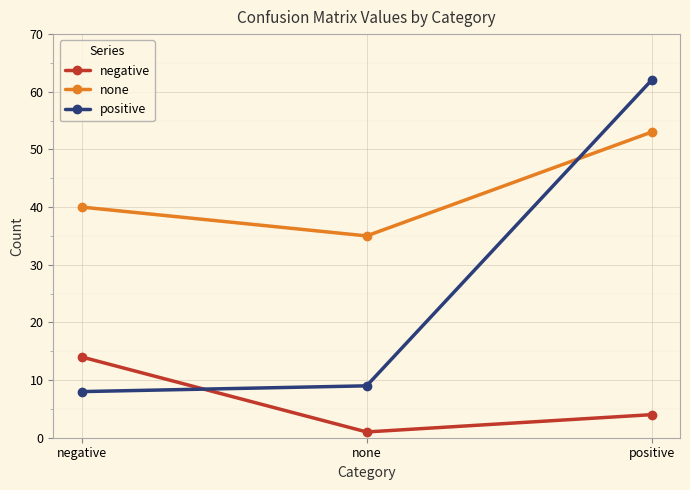

The value of none at positive is 88. True or false?

False